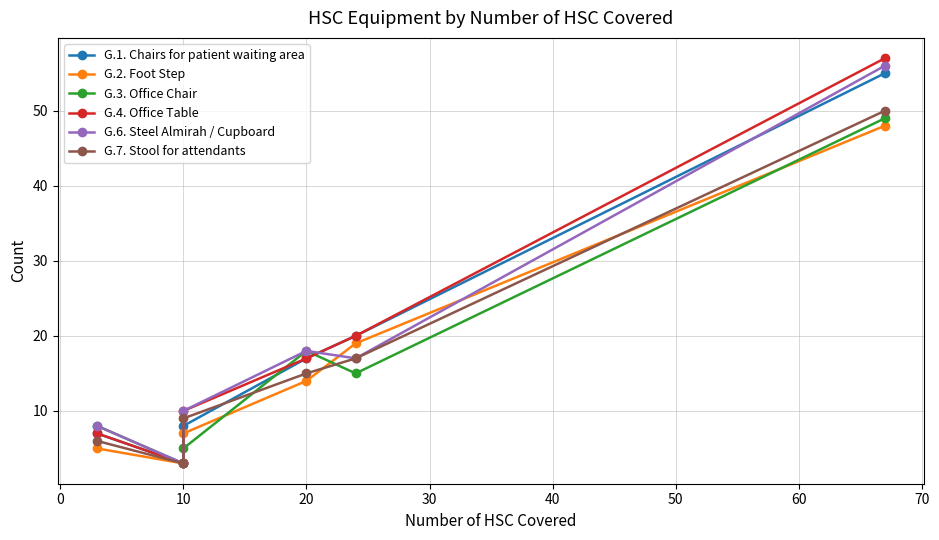

At which label is G.6. Steel Almirah / Cupboard closest to 29?

20